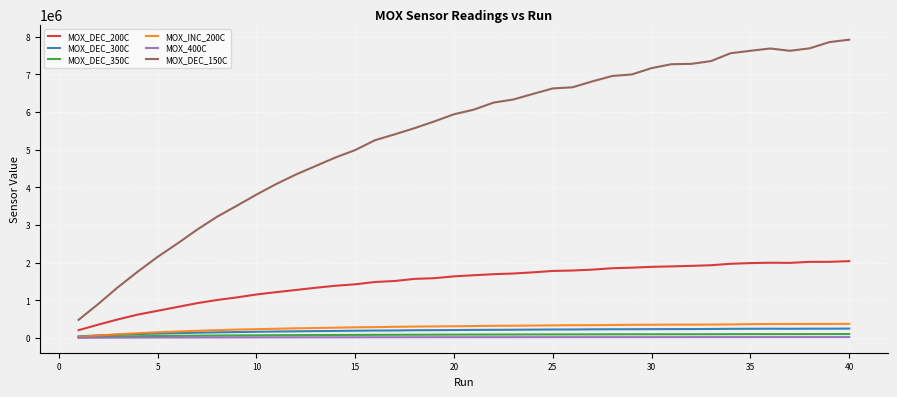

Count the number of categories in the chart.

40